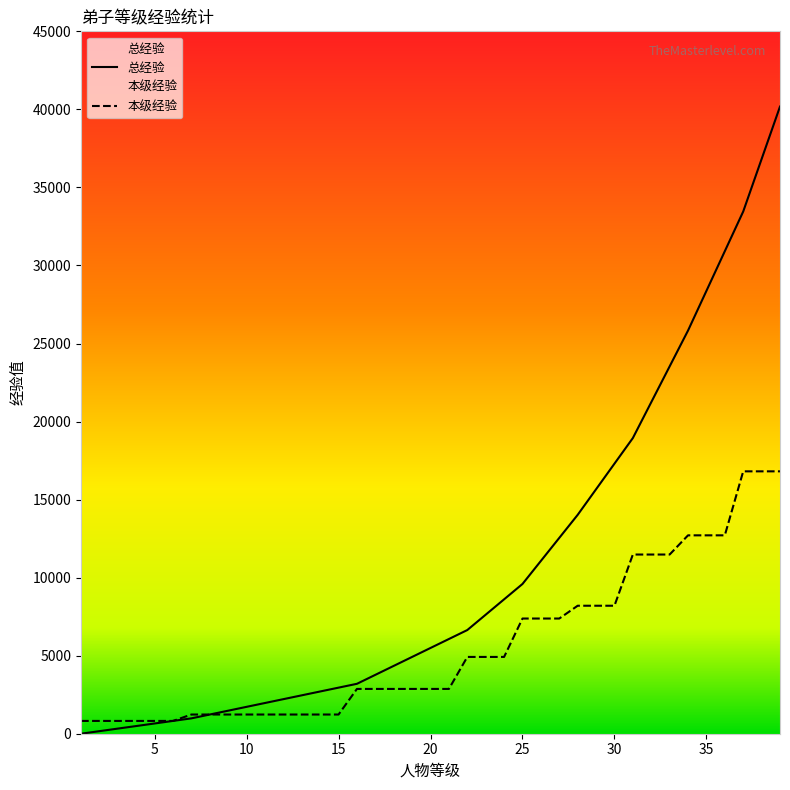

The value of 本级经验 at 10 is 867. True or false?

False